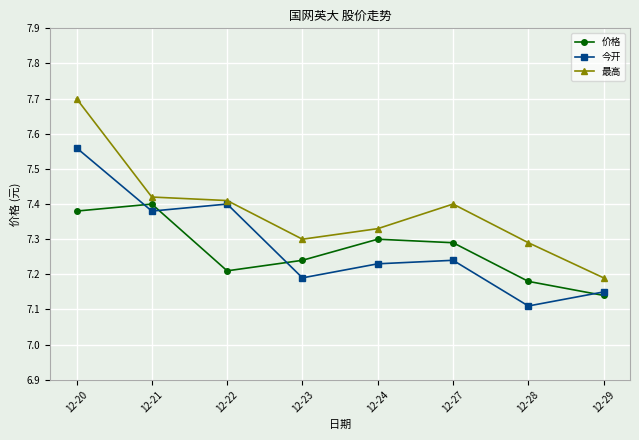

At which label does 最高 reach its minimum?

12-29